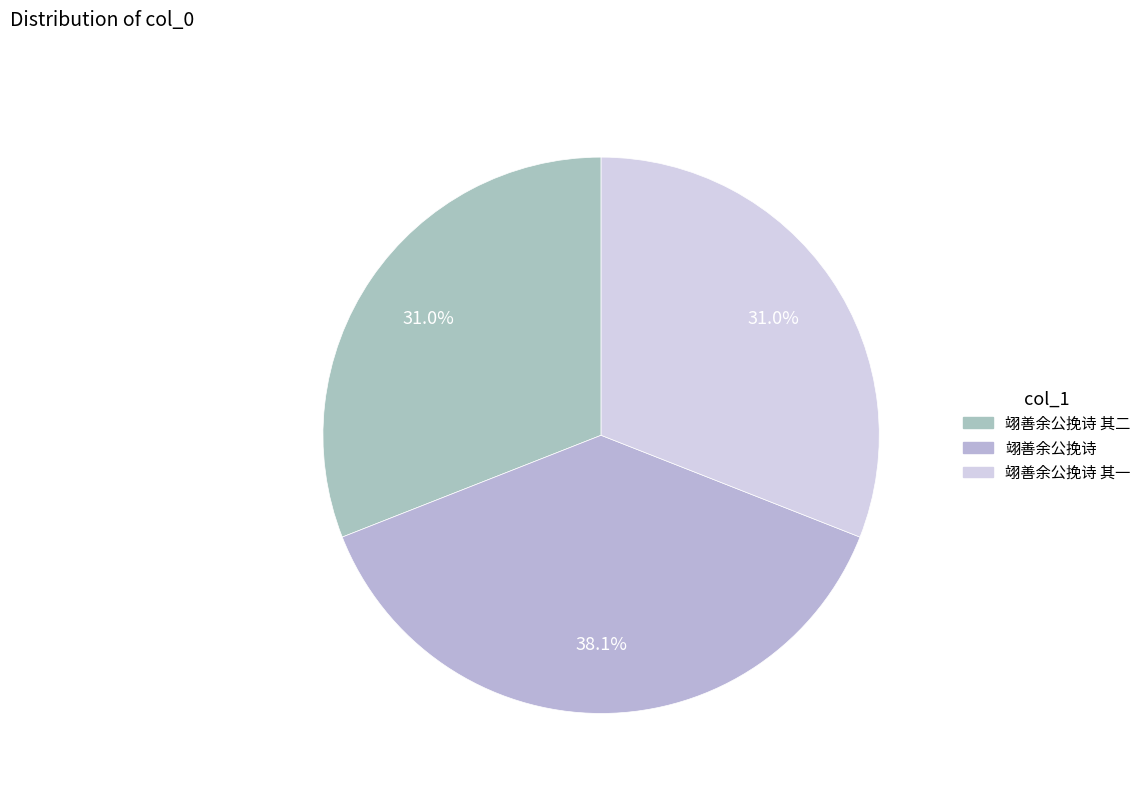

How much of the chart is everything except 翊善余公挽诗?

61.9%